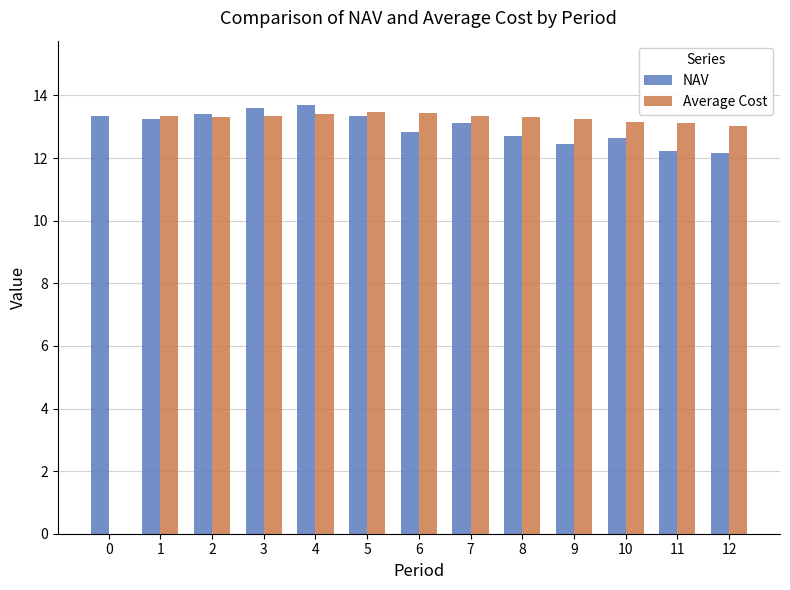

Which series has the largest total across all categories?

NAV